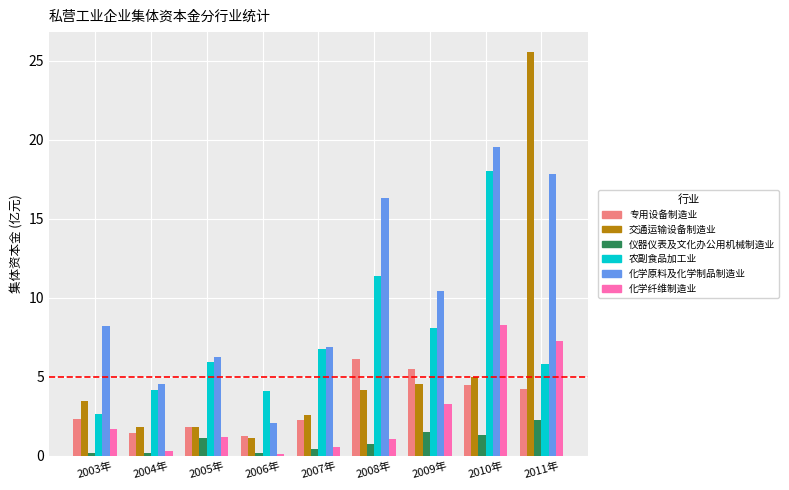

What is the average value of the 仪器仪表及文化办公用机械制造业 series?

0.9